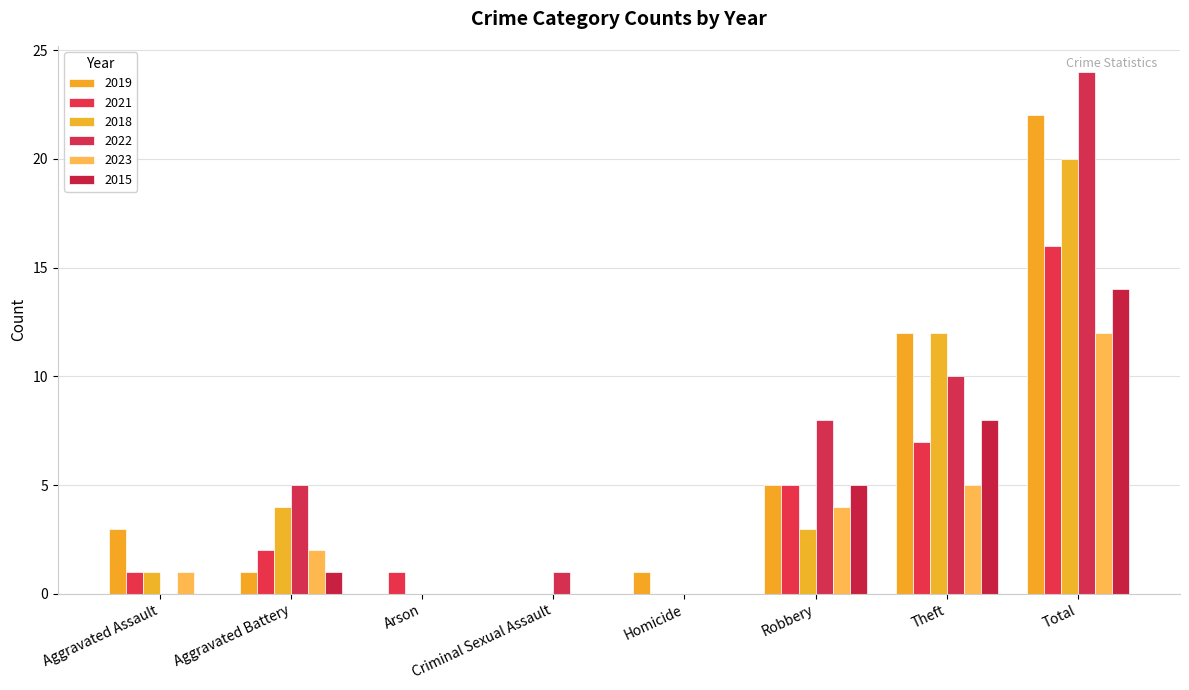

What is the value of the 2018 bar at the 6th from the left?

3